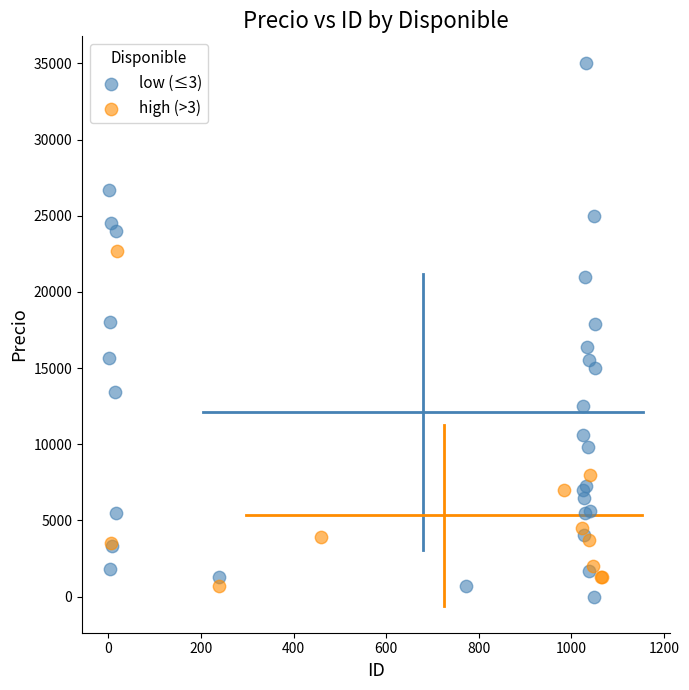

Which series contains the highest Y value?

low (≤3)